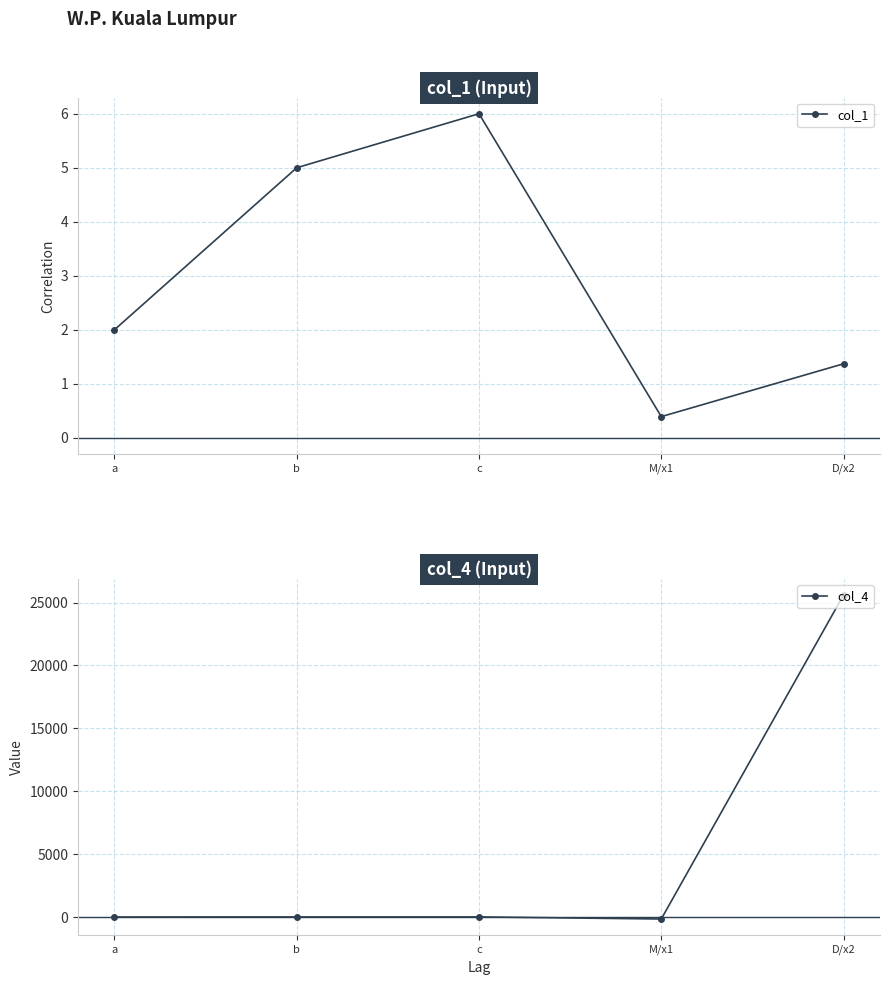

What is the label of the 5th point from the right?

a